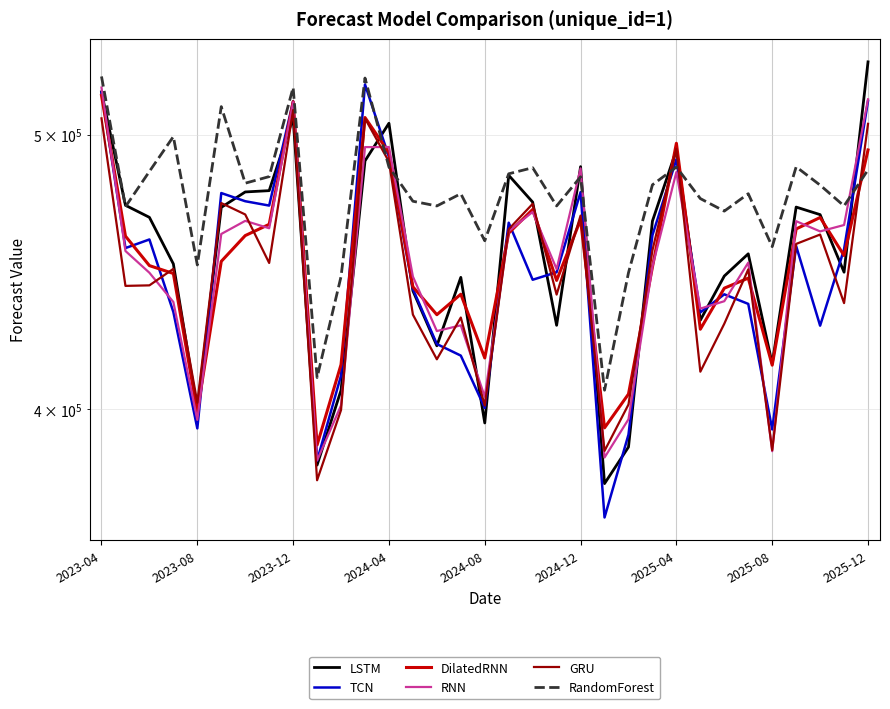

After their last crossing, which series has the higher values: GRU or DilatedRNN?

GRU